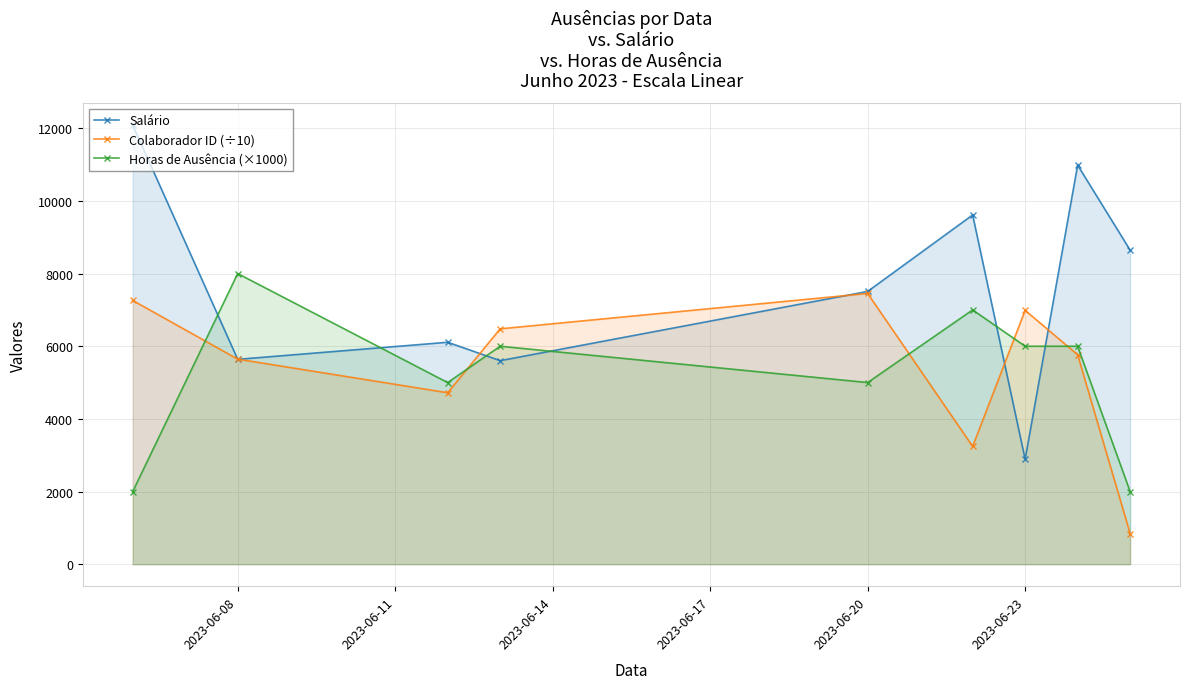

What is the value of the Colaborador ID (÷10) point at the 1st from the left?

7260.0